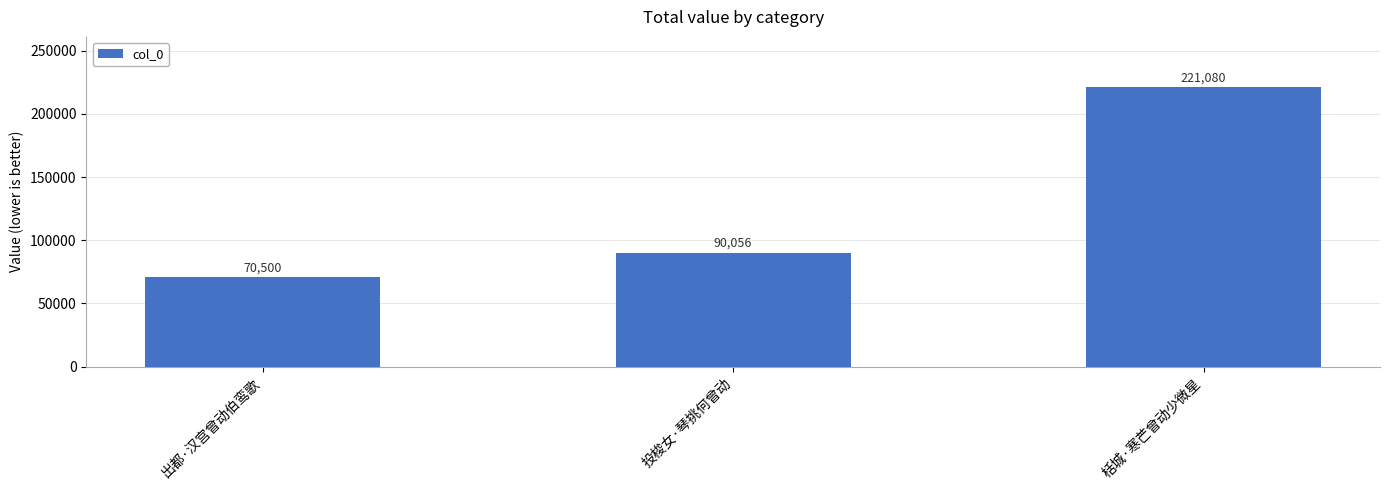

Are the bars horizontal?

No